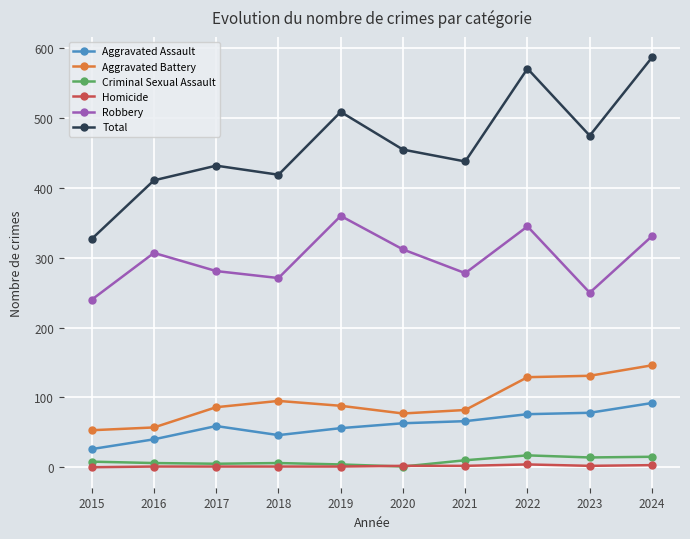

True or false: Homicide and Aggravated Assault intersect in this chart.

False